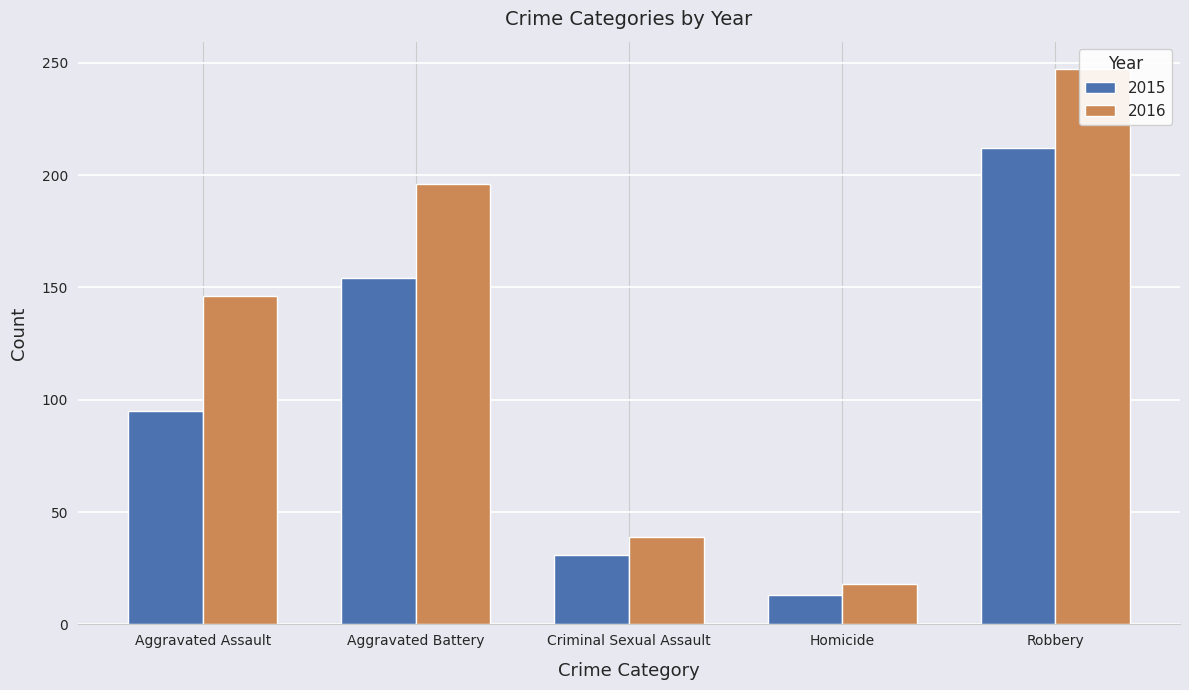

What is the total value across all series at Robbery?

459